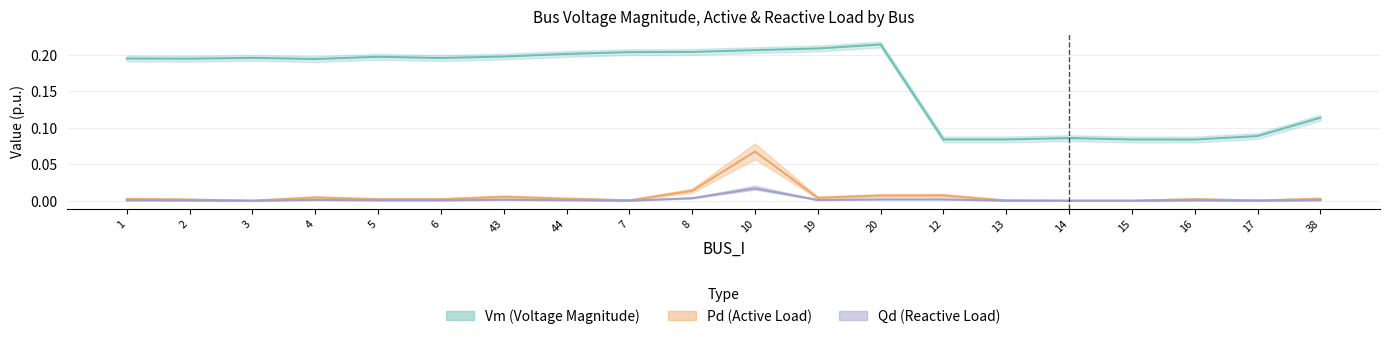

How many values in the Qd series exceed 0?

17